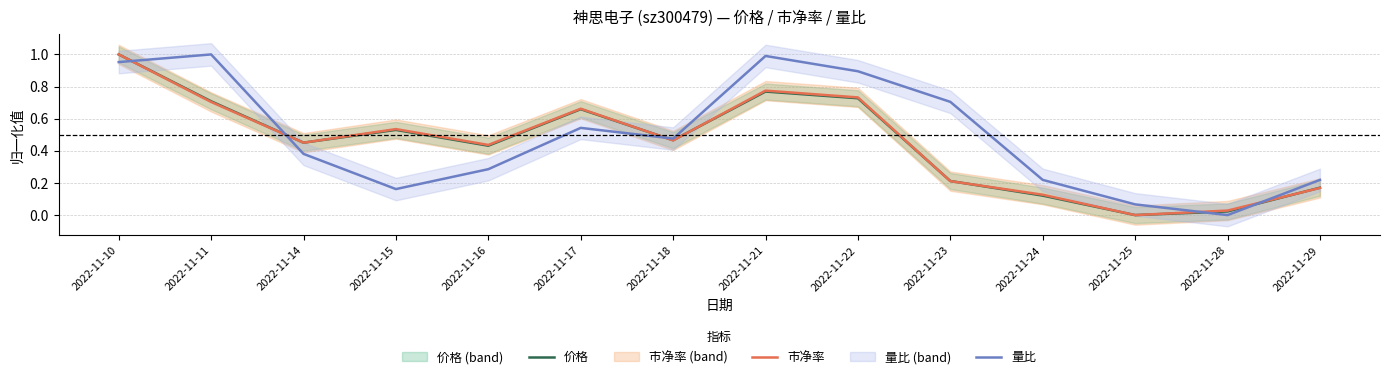

What value does the 价格 series have at 2022-11-18?

0.5